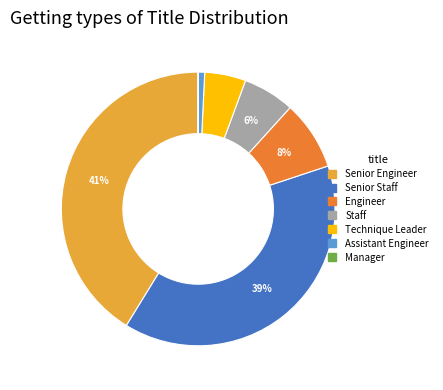

Between Assistant Engineer and Staff, which is larger?

Staff